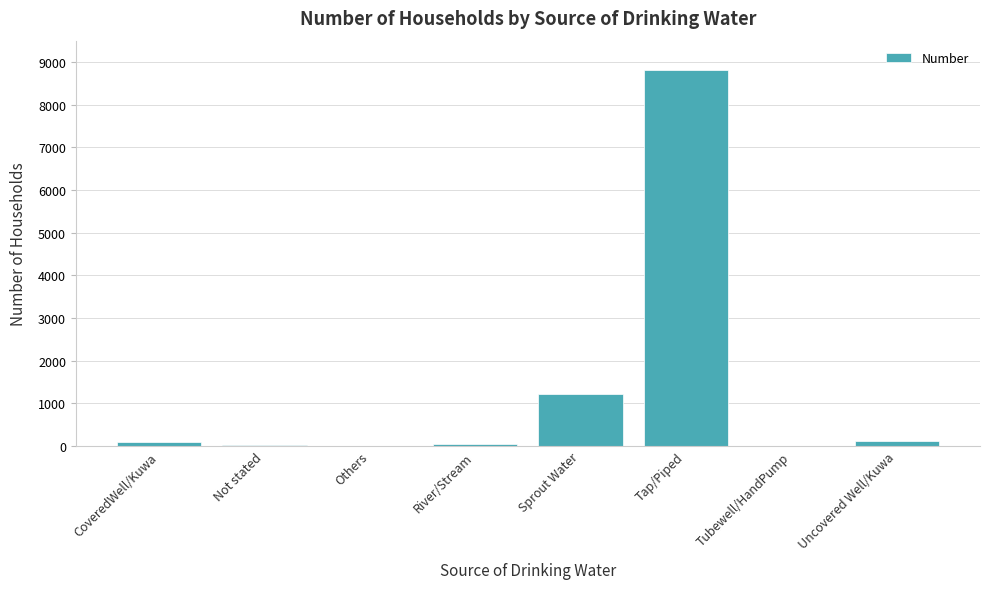

Which has a higher value, River/Stream or Sprout Water?

Sprout Water